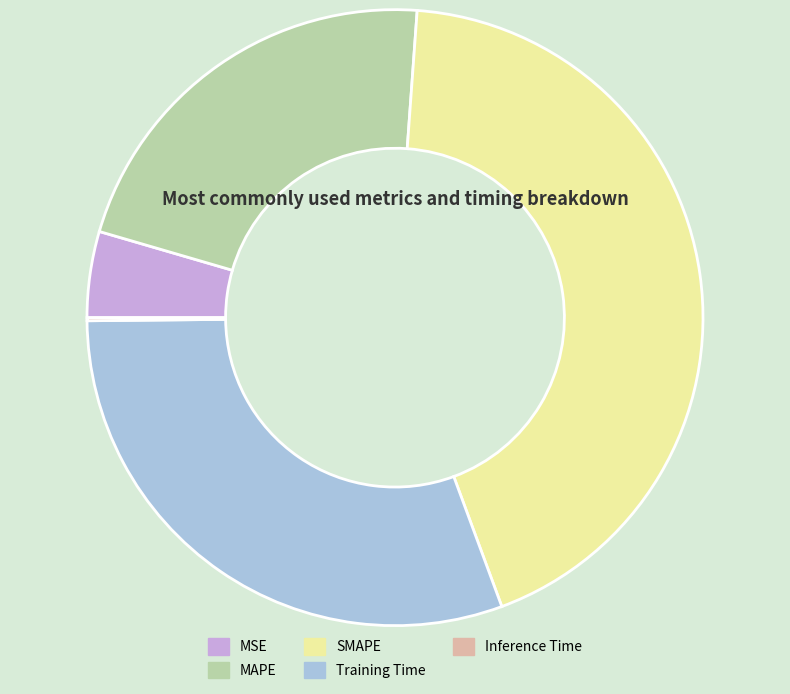

The Training Time slice represents 21% of the pie. True or false?

False